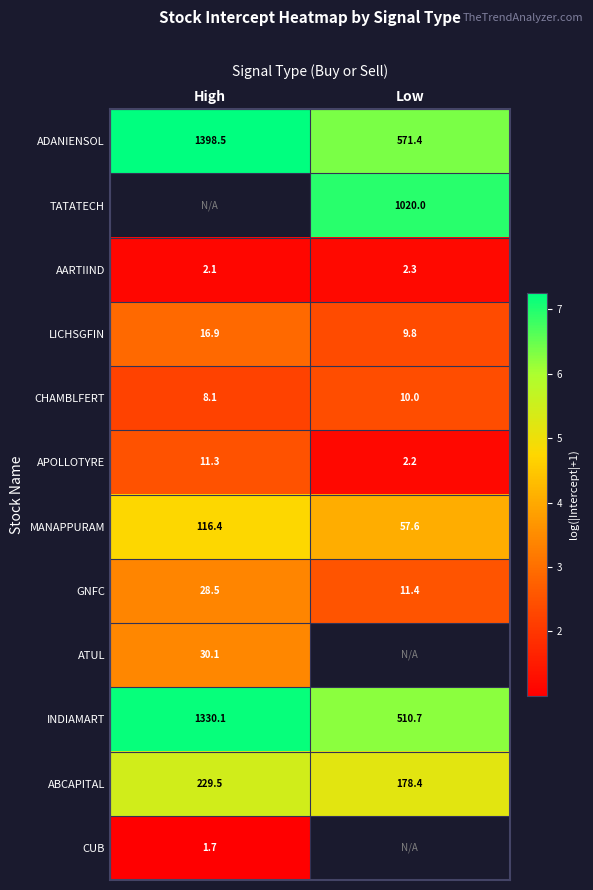

How many data points in ADANIENSOL are above 1398?

1